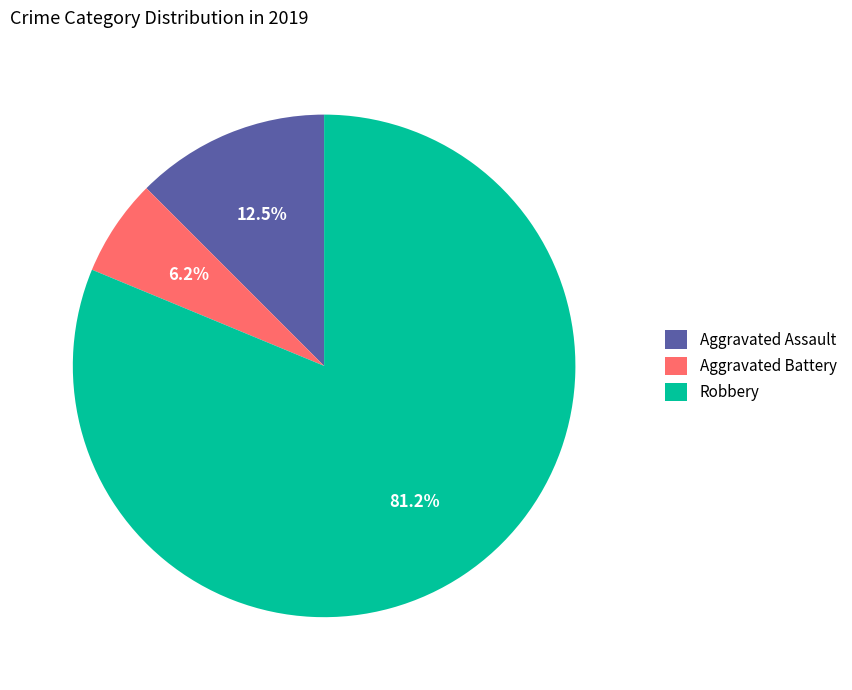

Which has a higher value, Robbery or Aggravated Battery?

Robbery